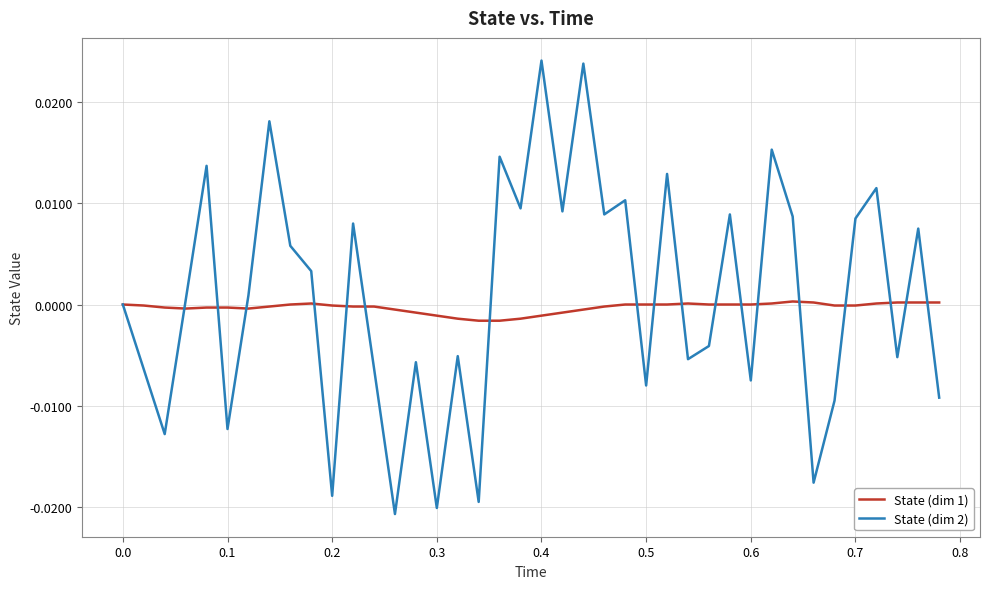

Rank the series by their maximum value, from lowest to highest.

State (dim 1), State (dim 2)